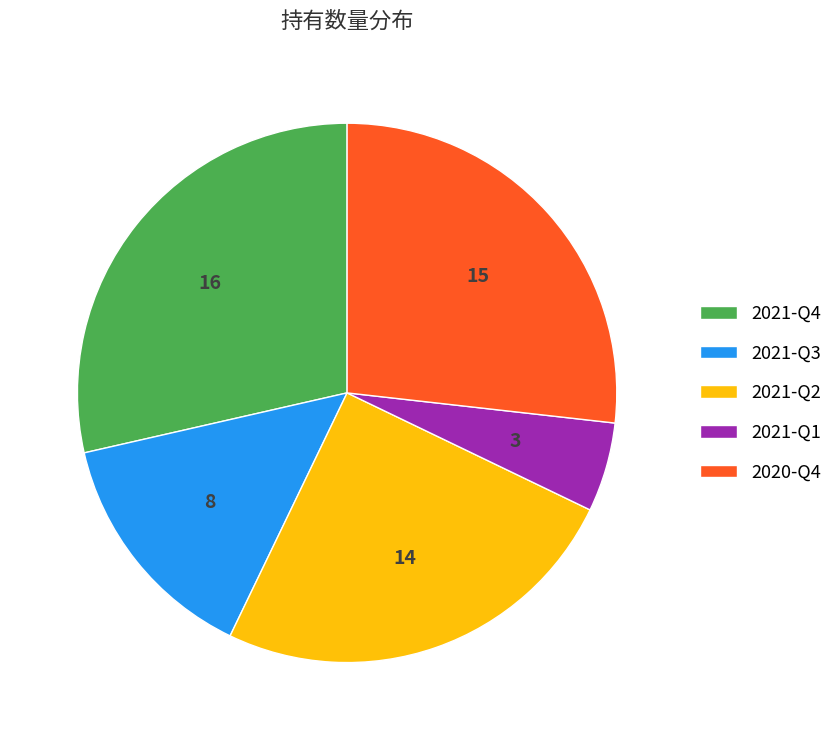

Which has a higher value, 2020-Q4 or 2021-Q2?

2020-Q4